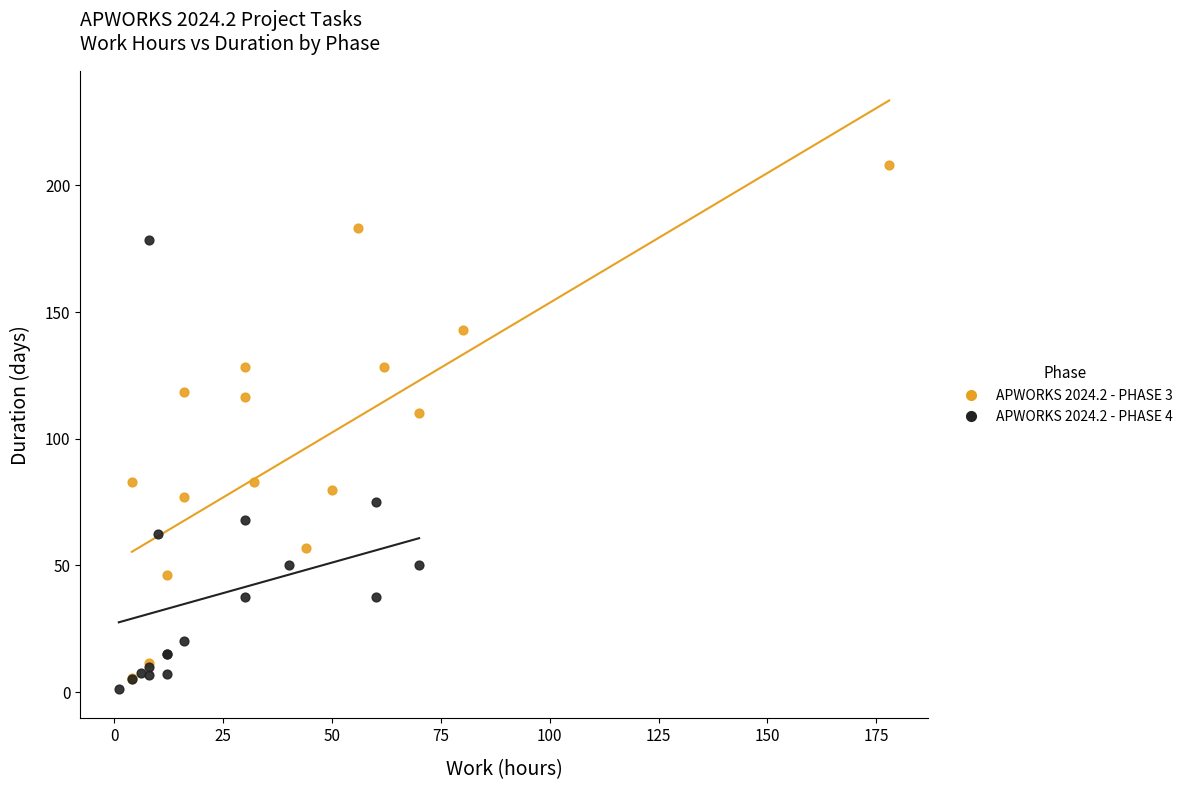

Which series reaches the maximum Y coordinate?

APWORKS 2024.2 - PHASE 3